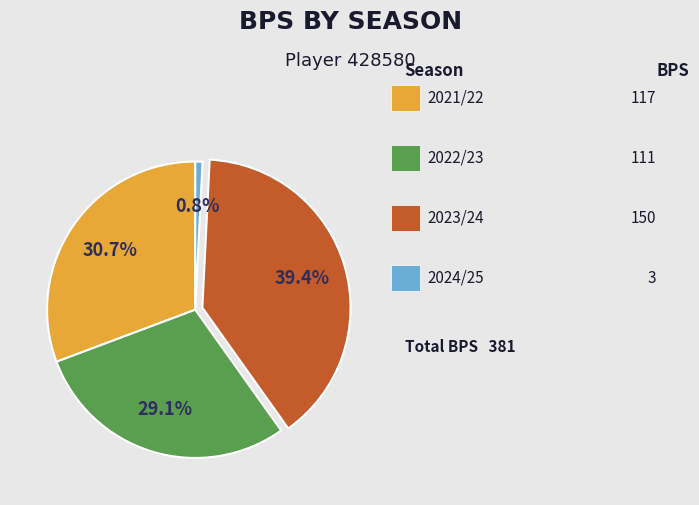

Is there any slice that represents more than half of the pie?

No